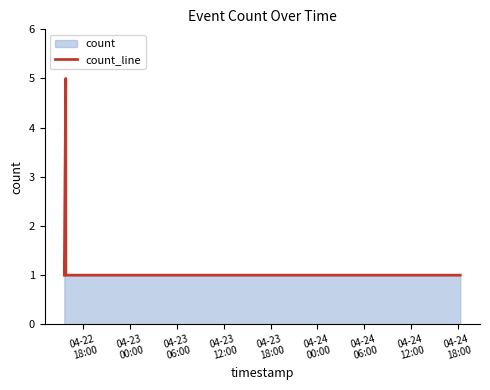

What is the difference between the maximum and minimum values?

4